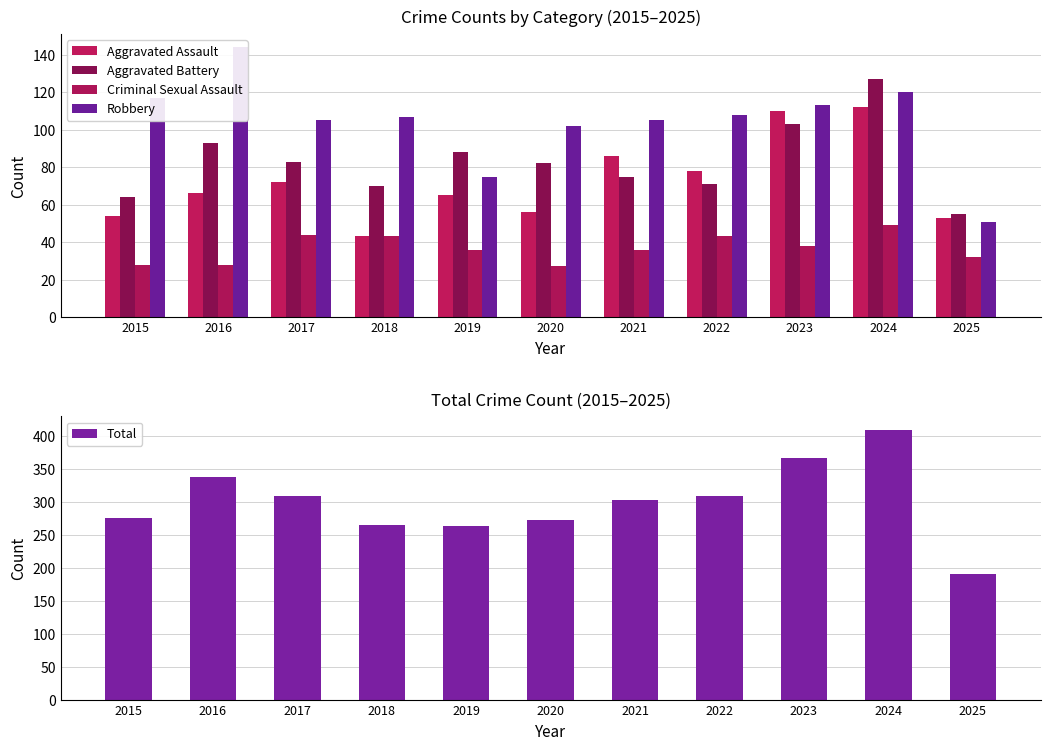

What is the value of the Robbery bar at the 3rd from the left?

105